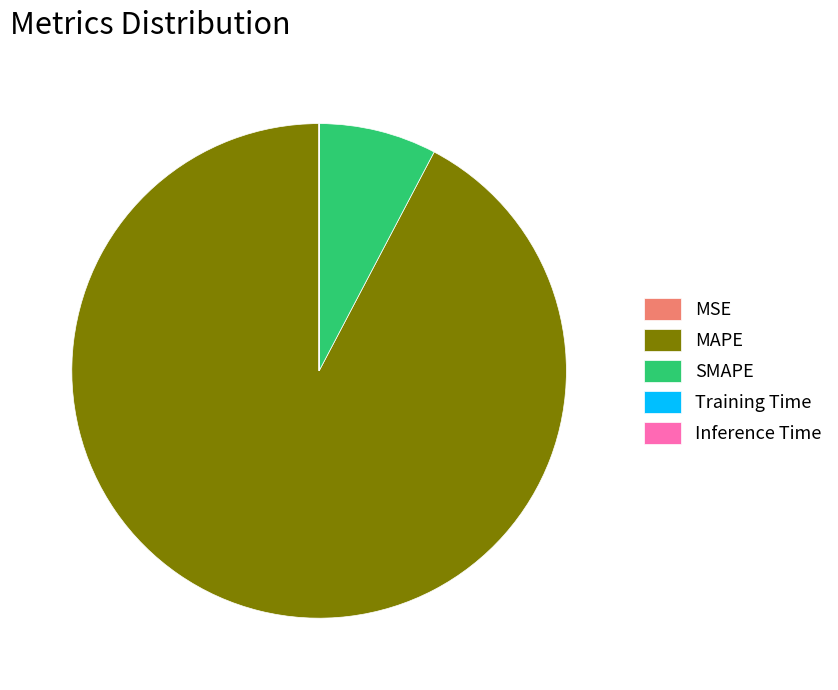

Is there a majority slice in this chart?

Yes